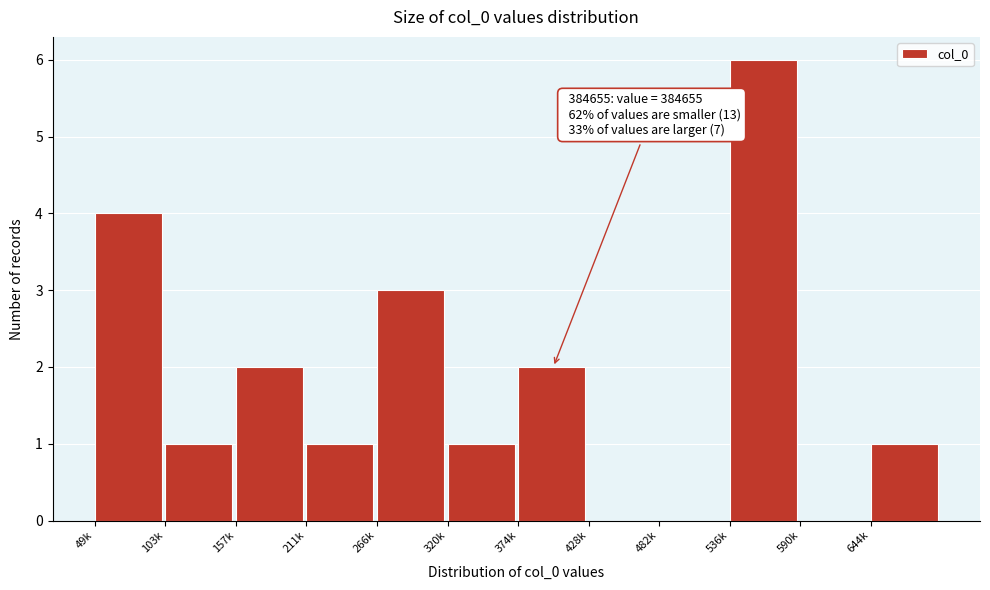

Reading left to right, transcribe all the data shown in this chart.

49k=4	103k=1	157k=2	211k=1	266k=3	320k=1	374k=2	428k=0	482k=0	536k=6	590k=0	644k=1